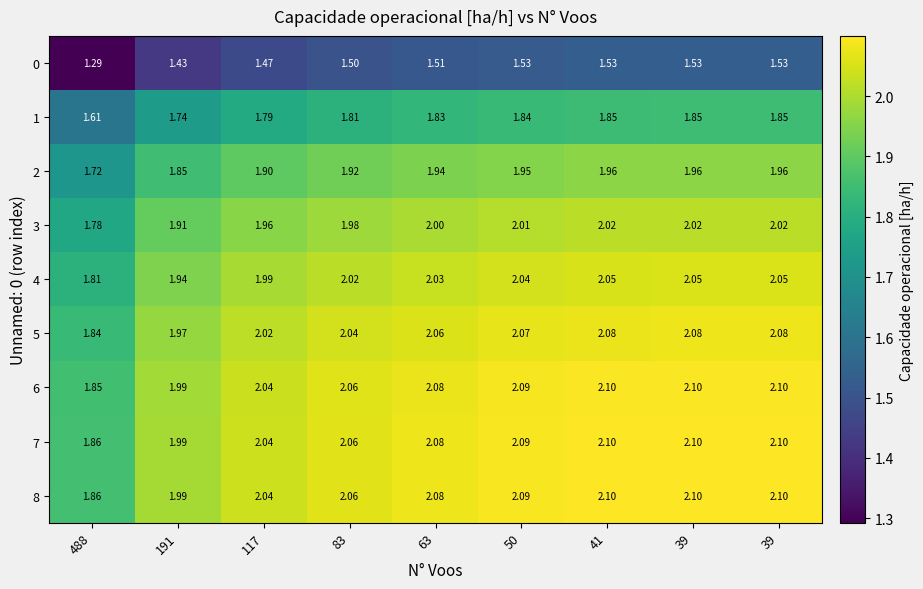

How many data points in 8 are above 2?

7